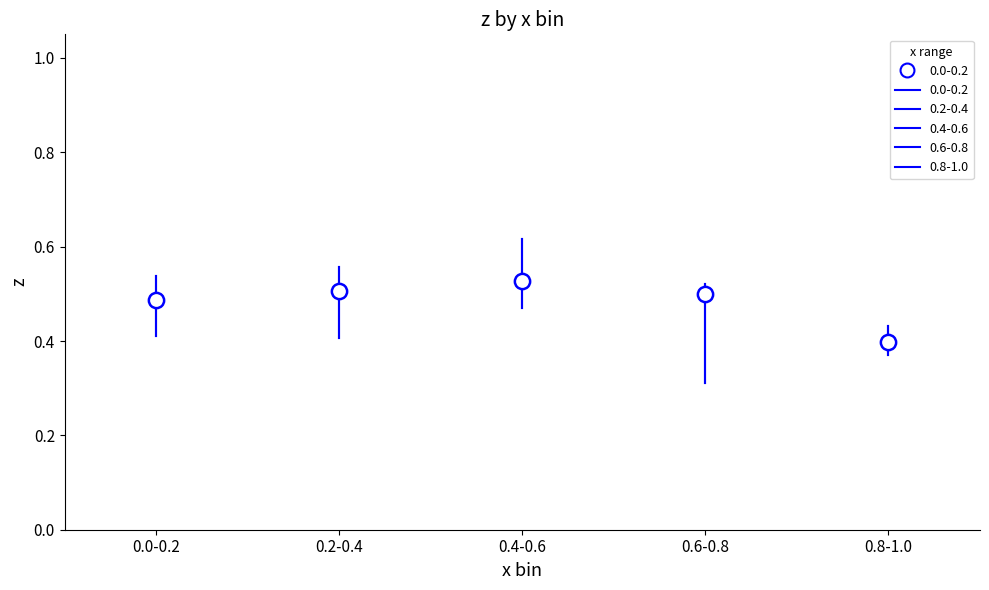

Comparing the boxes themselves (not the whiskers), which one is the tallest?

0.6-0.8